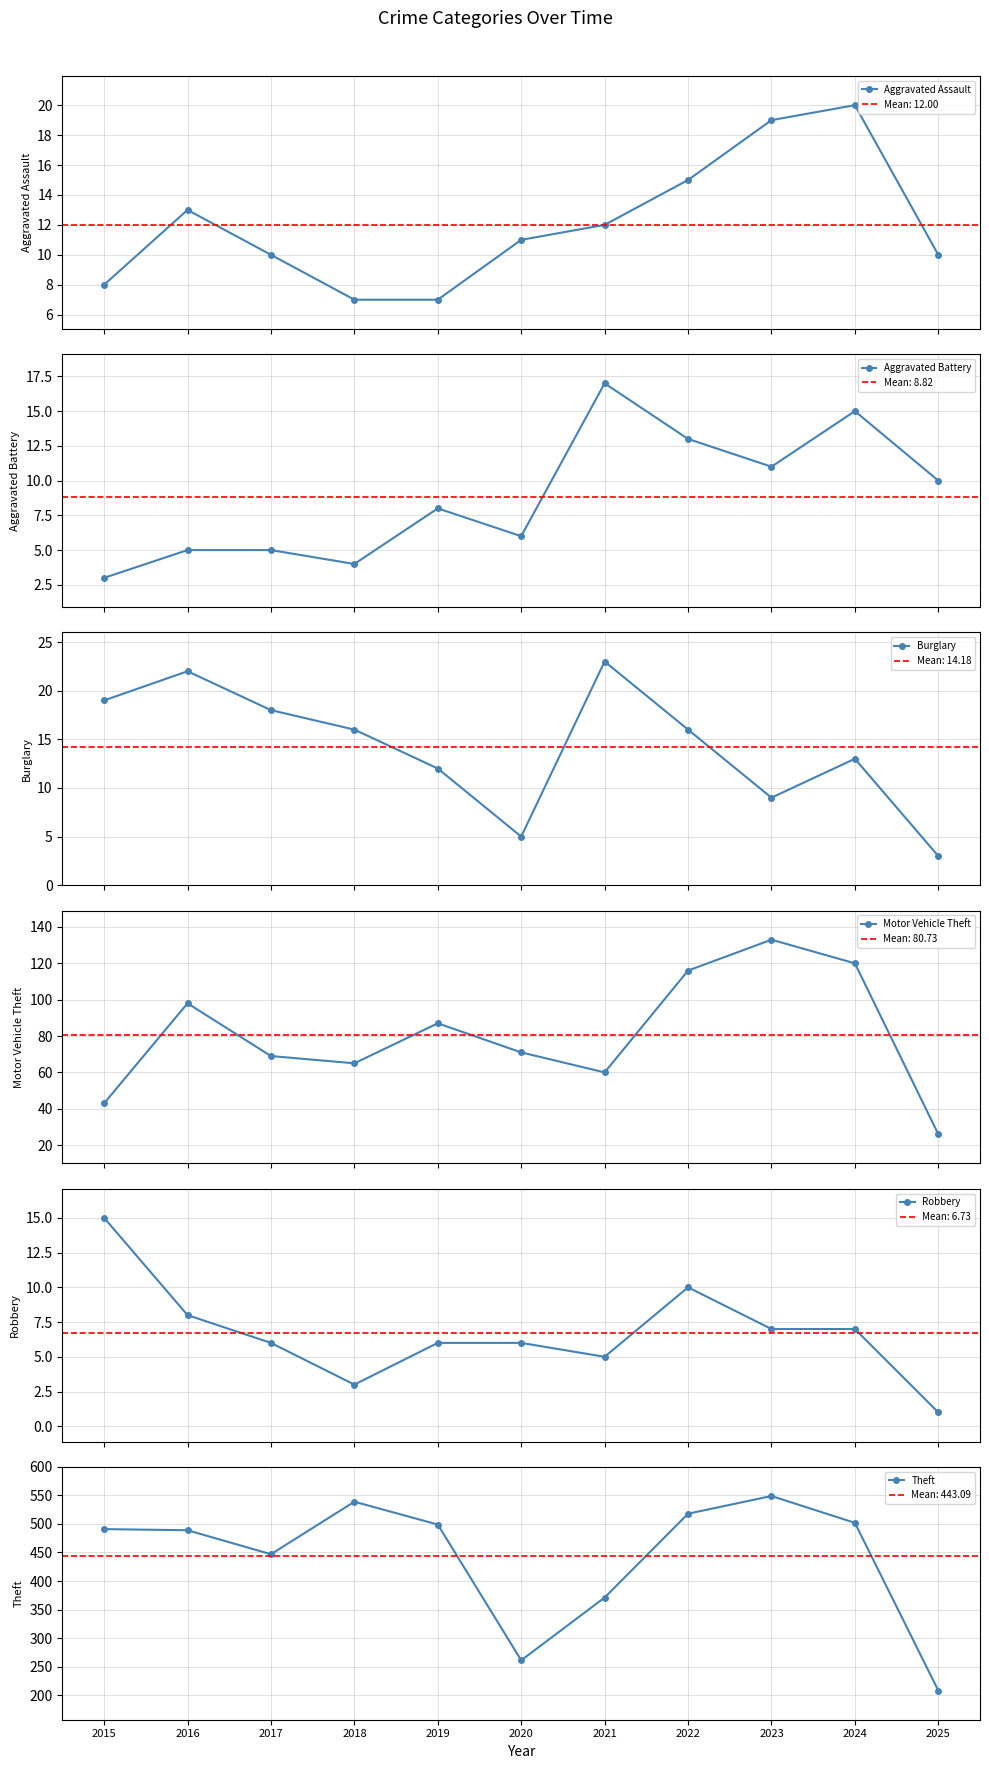

Where do Burglary and Aggravated Battery first cross each other?

2019 and 2020